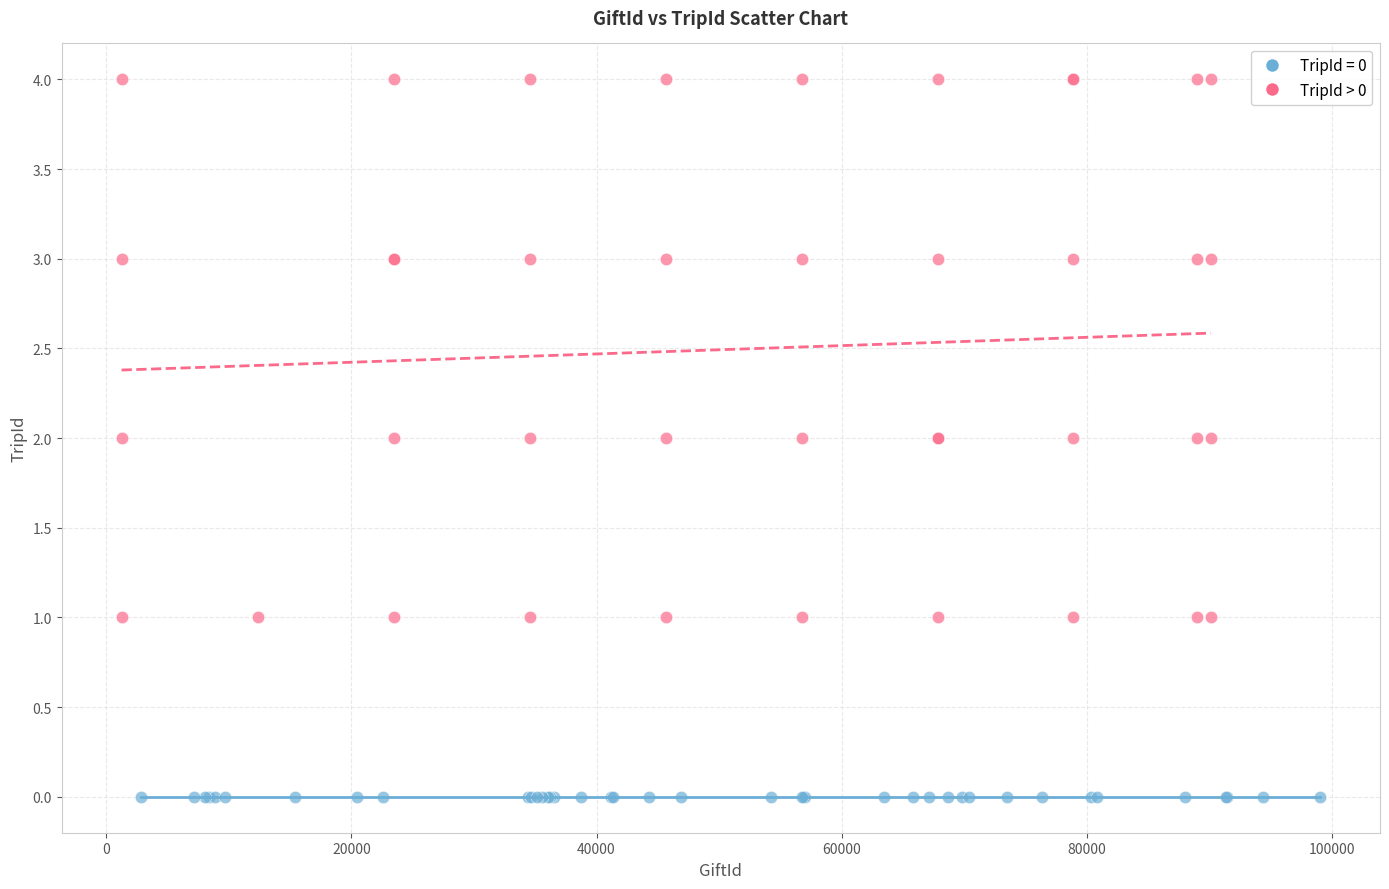

Which series reaches the minimum Y coordinate?

TripId = 0